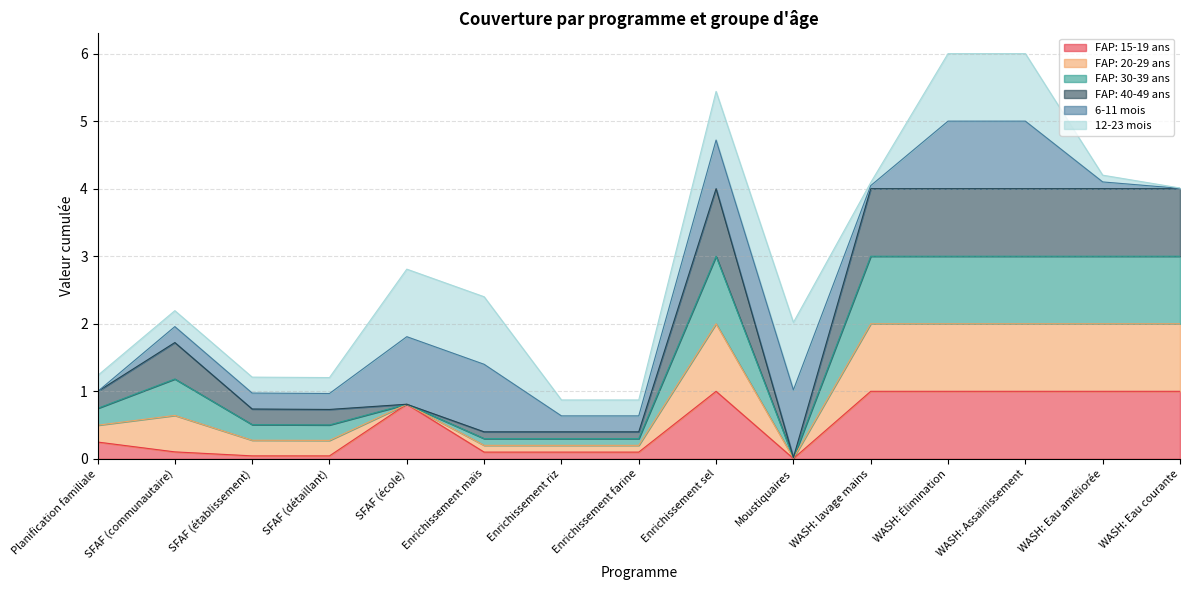

Does the chart display data point markers on the line(s)?

No